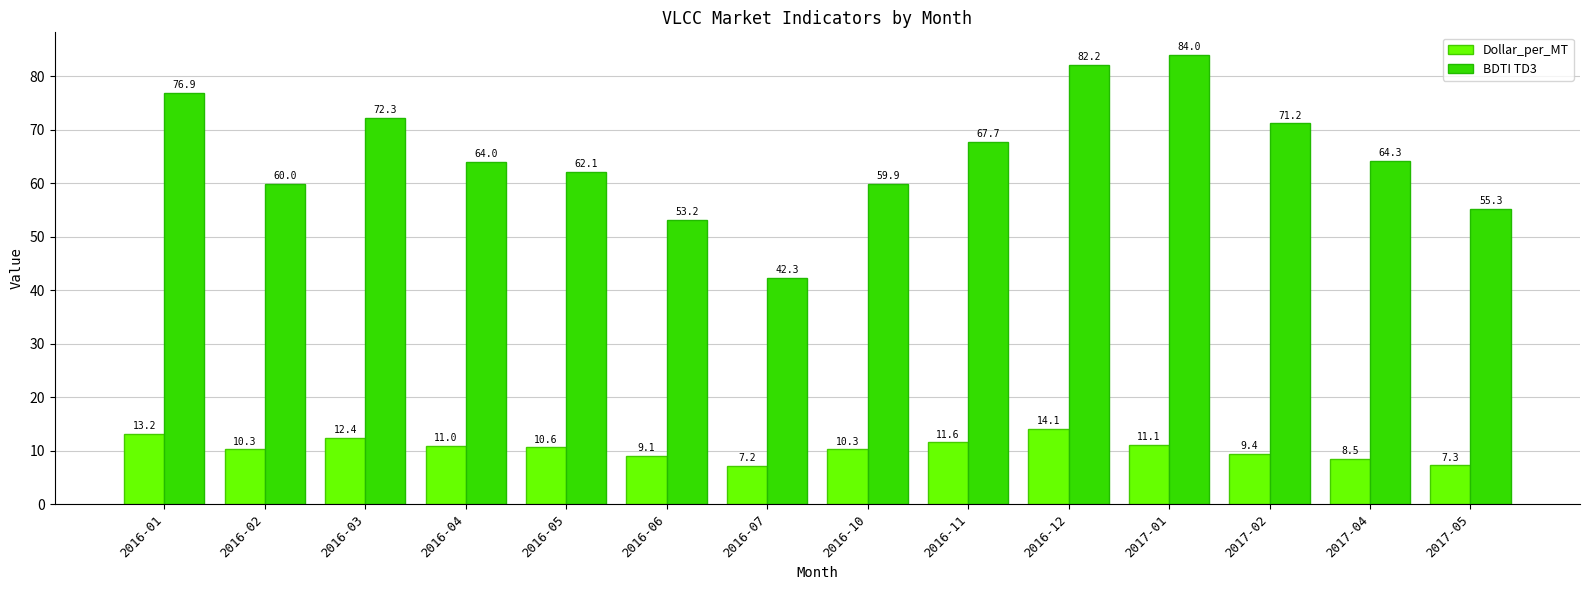

Which series has the largest total across all categories?

BDTI TD3